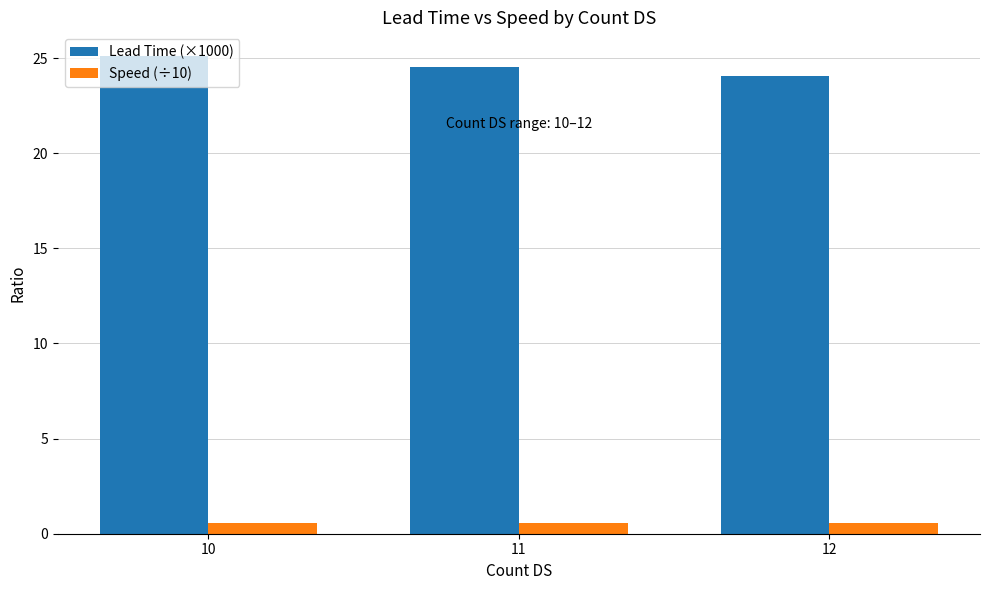

At which category is the sum across all series the highest?

10